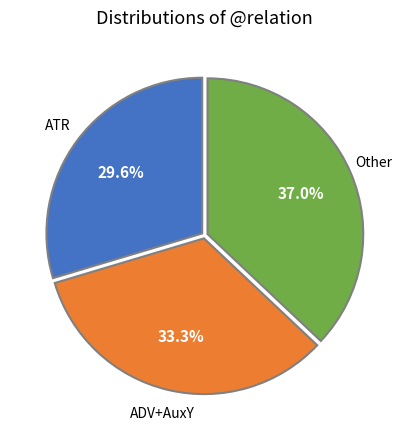

Is there any slice that represents more than half of the pie?

No